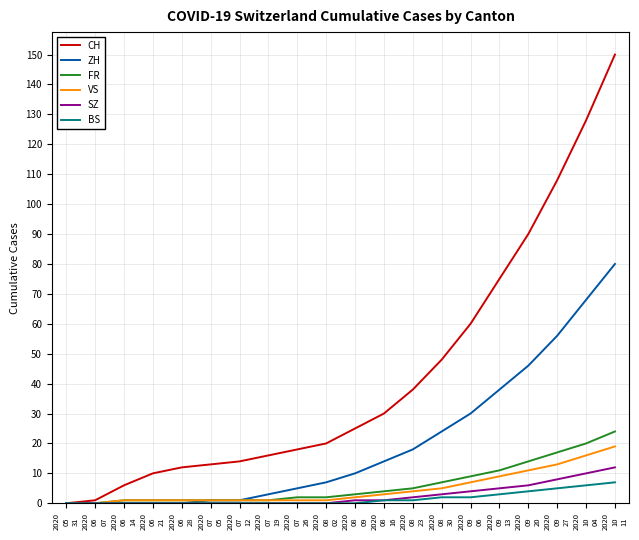

What position from the left is 2020
07
05?

6